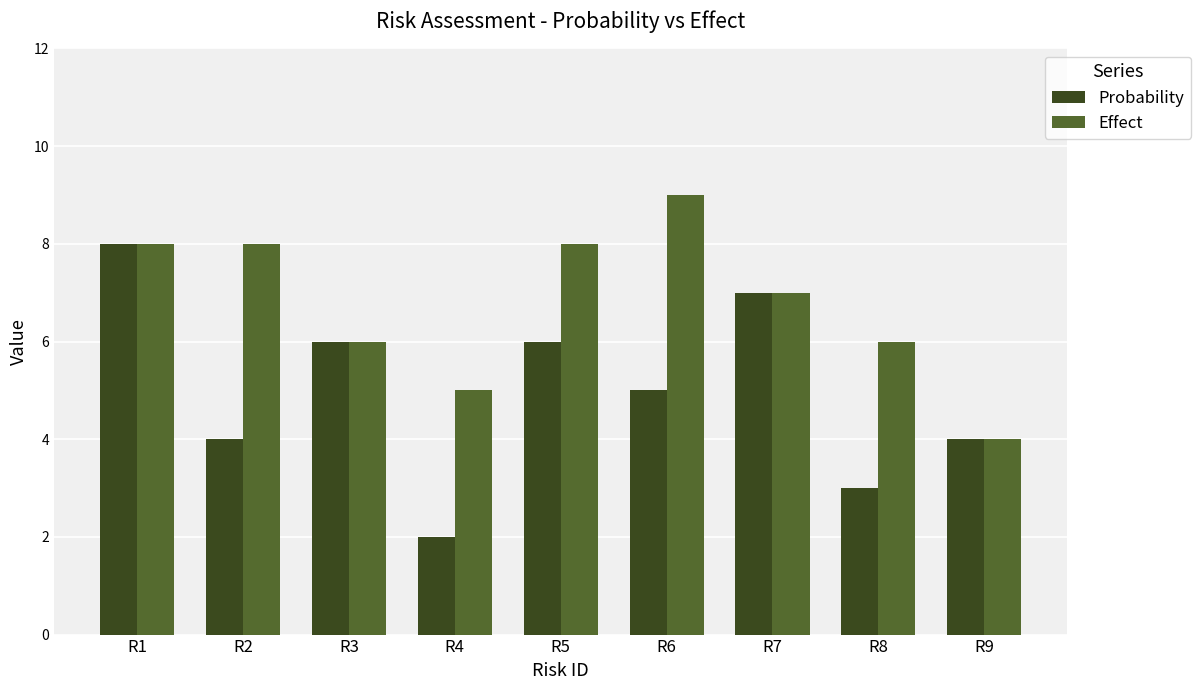

At R4, list the series in order from smallest to largest.

Probability, Effect